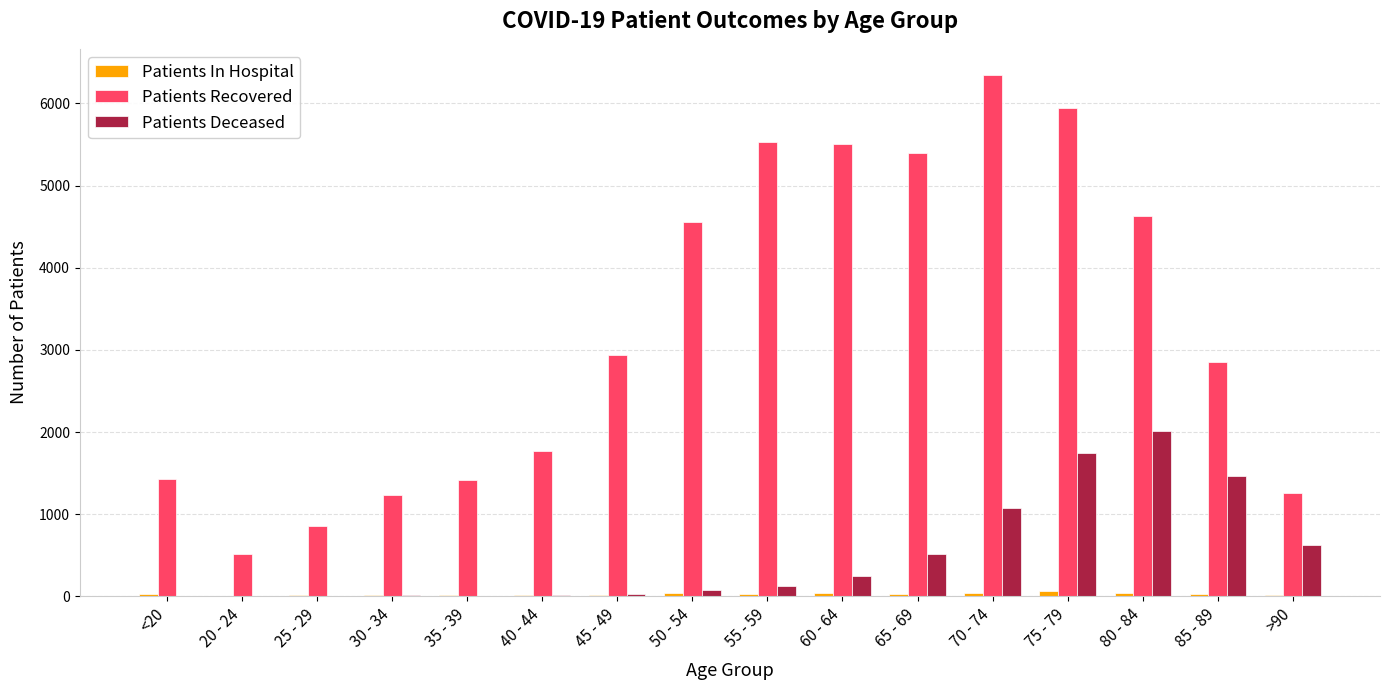

Are the bars horizontal?

No